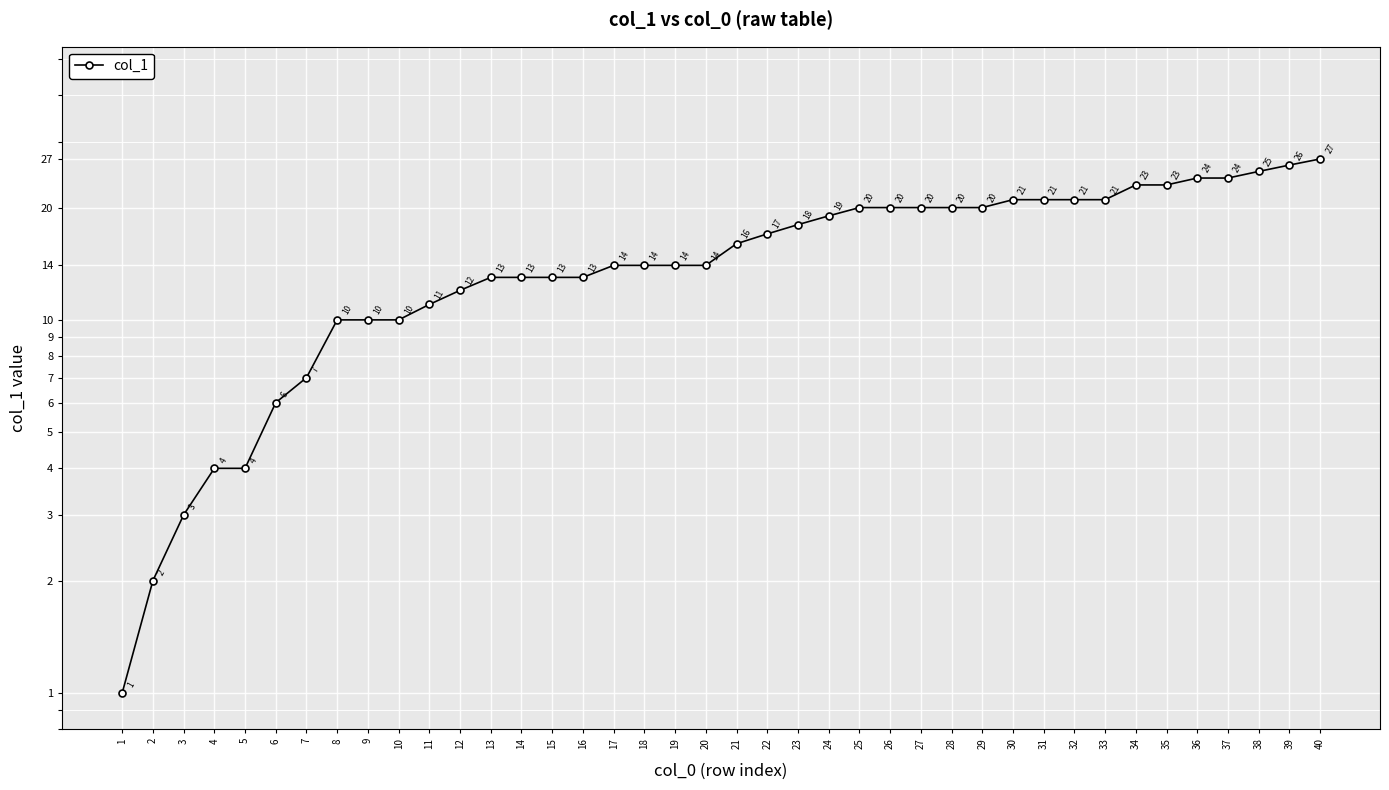

What is the minimum value shown in the chart?

1